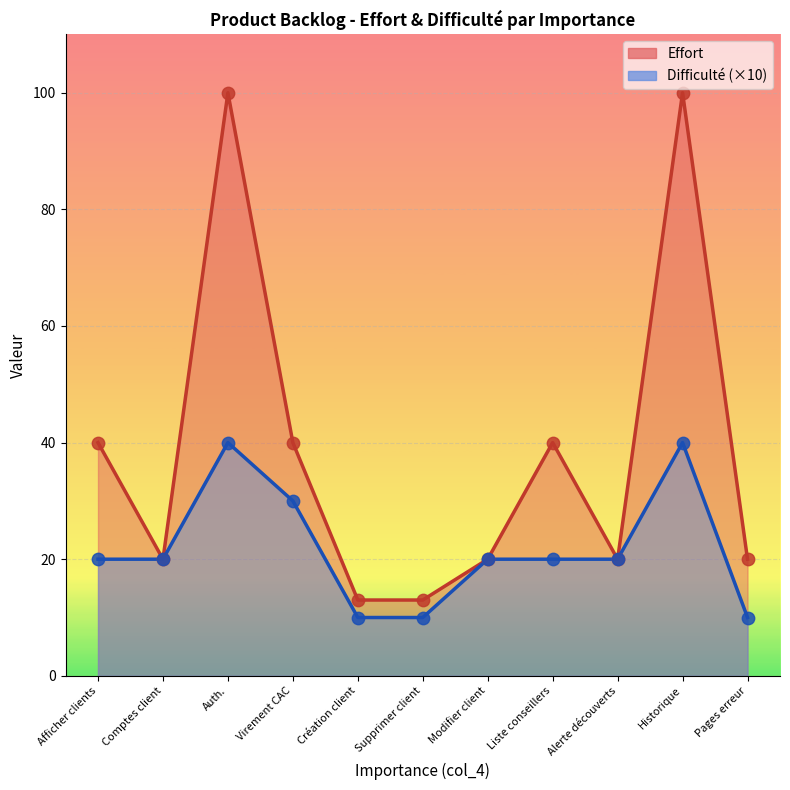

What is the total value across all series at 100?

60